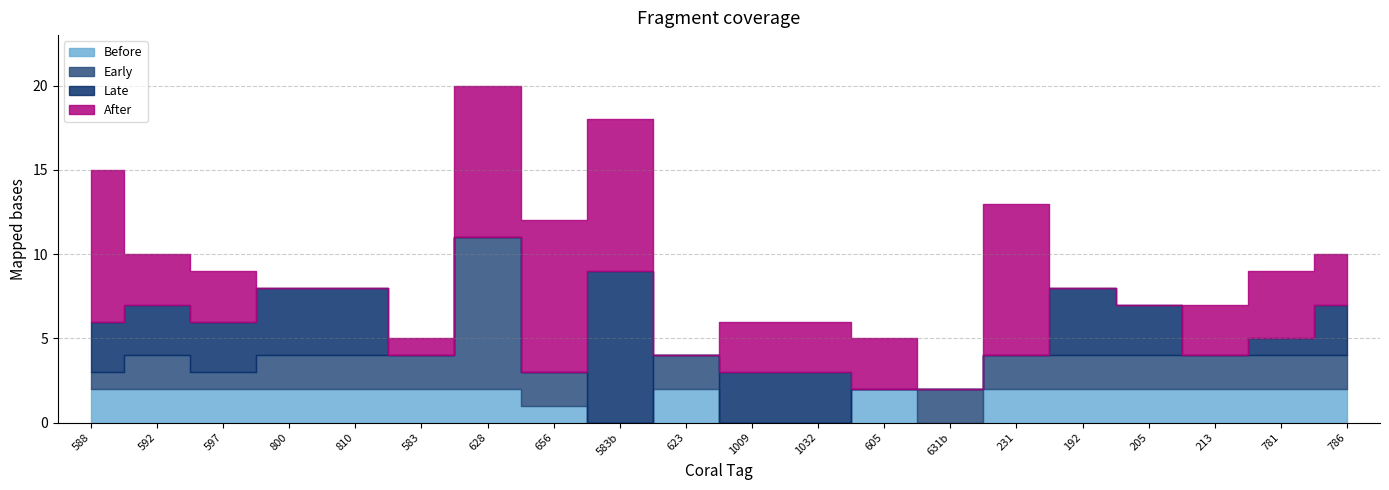

The Early series shows 6 at 628. True or false?

False